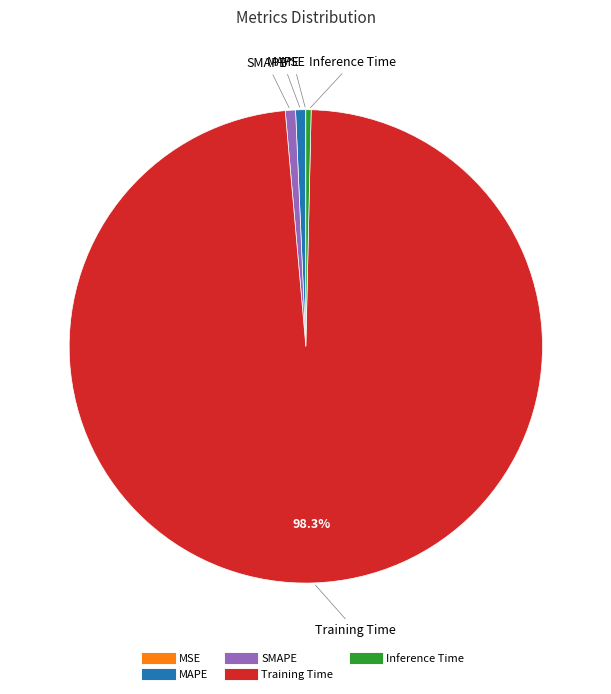

To the nearest percent, what is the difference between the largest and smallest slice percentages?

98%